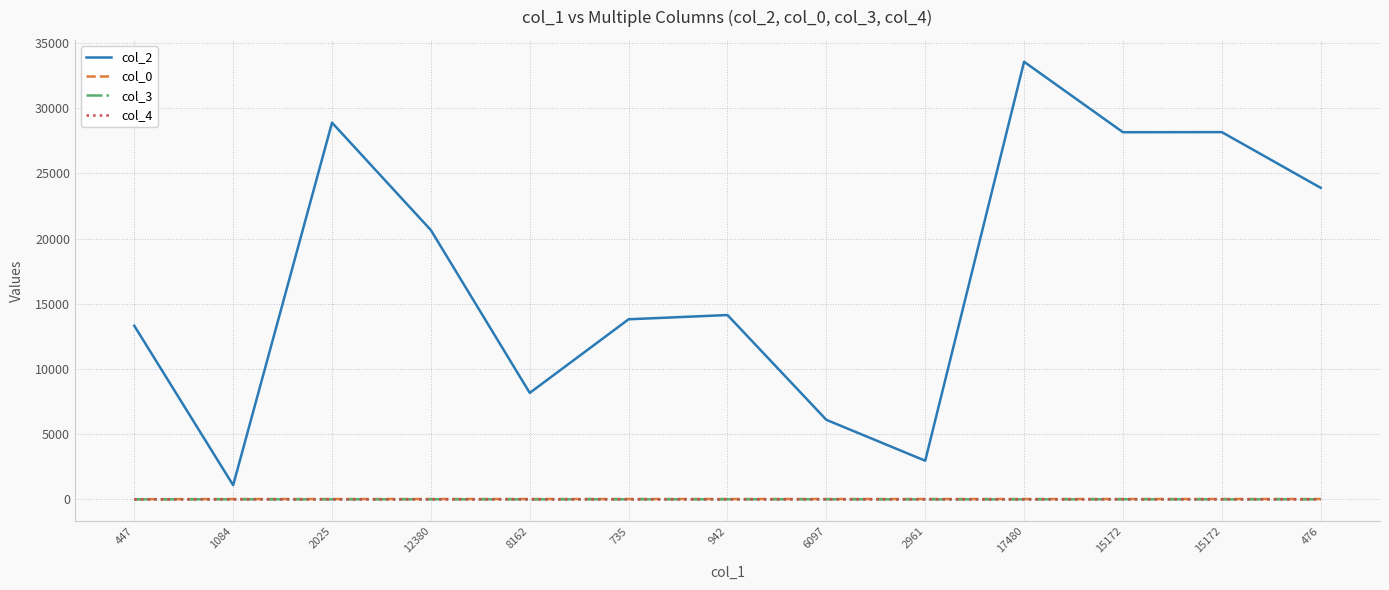

Where is col_3 nearest to the value 3?

1084